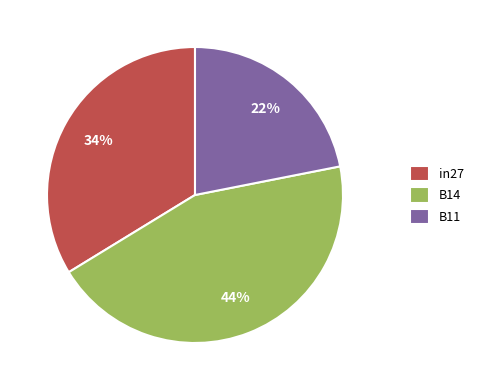

Between B14 and B11, which is larger?

B14